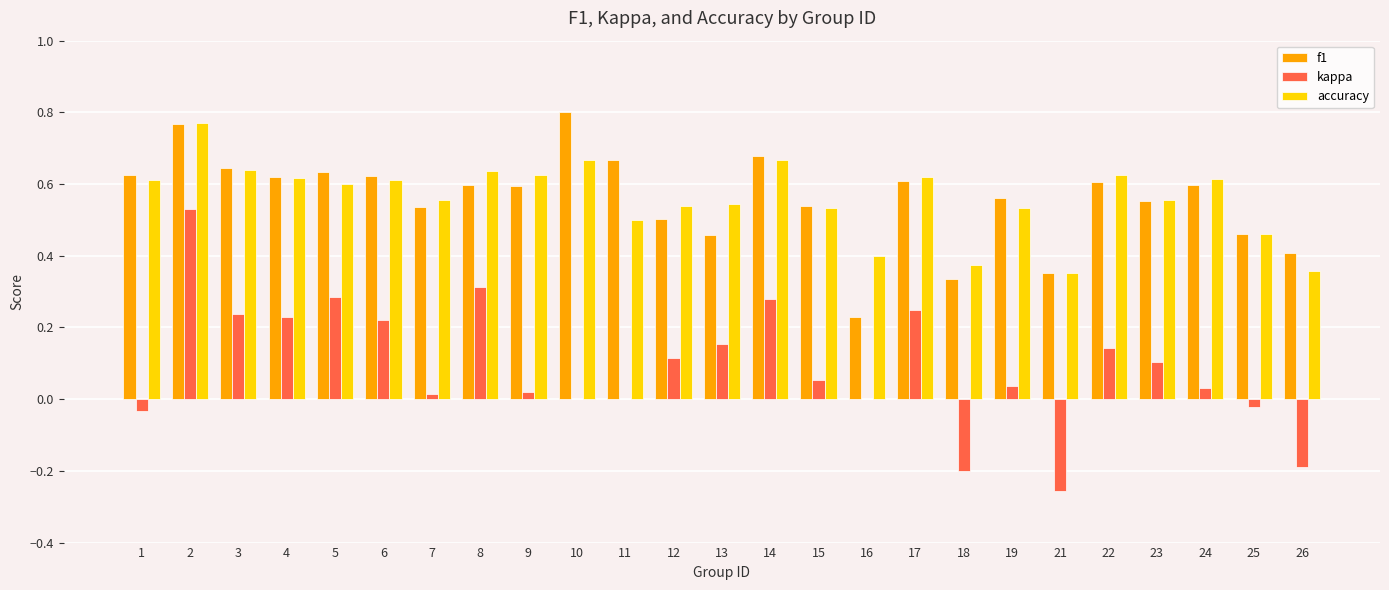

Is it true that accuracy equals 1.0 at 6?

False